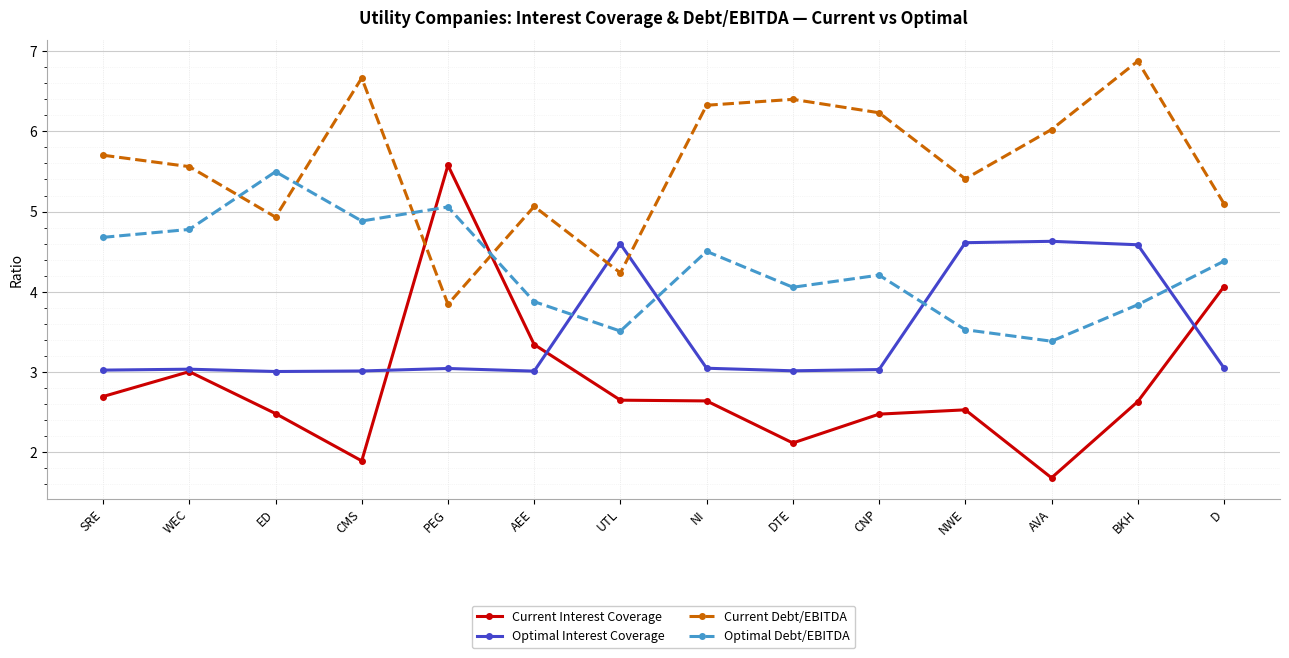

What position from the right is PEG?

10